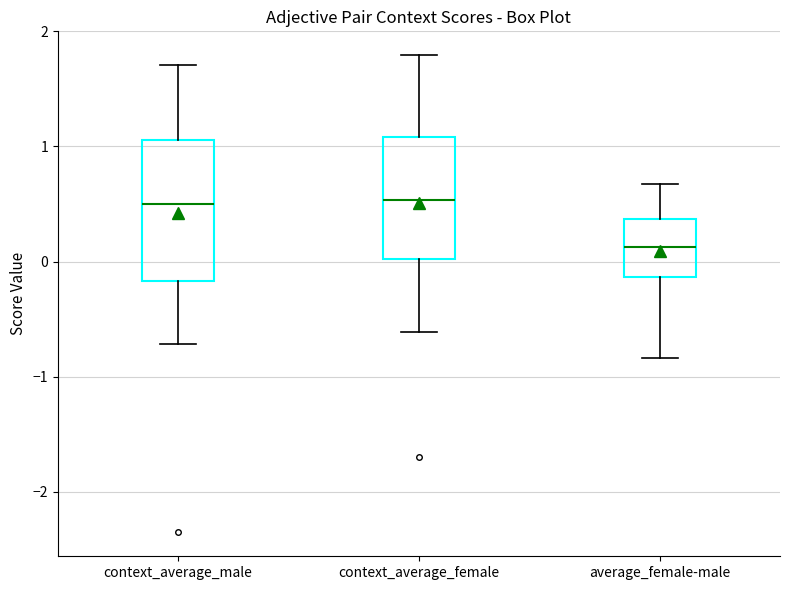

Reading left to right, transcribe this box plot: for each box, give where its median line is, the range the box spans, and where its two whiskers end, as read against the y-axis. The values are not printed on the chart, so give them approximately, as read against the axis.

context_average_male: median 0.5, box -0.2 to 1.1, whiskers -0.7 to 1.7
context_average_female: median 0.5, box 0.0 to 1.1, whiskers -0.6 to 1.8
average_female-male: median 0.1, box -0.1 to 0.4, whiskers -0.8 to 0.7